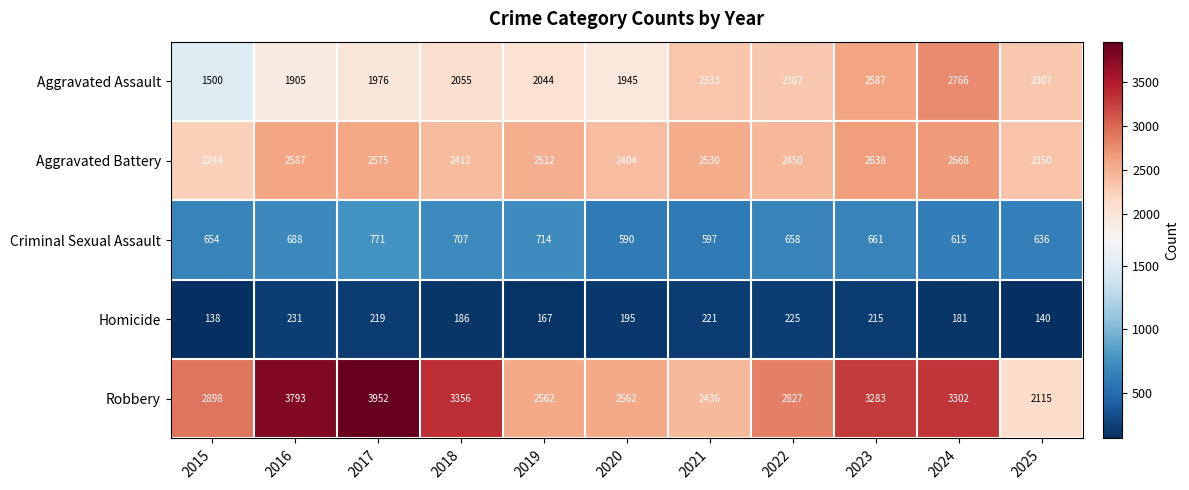

What is the sum of all Homicide values?

2118